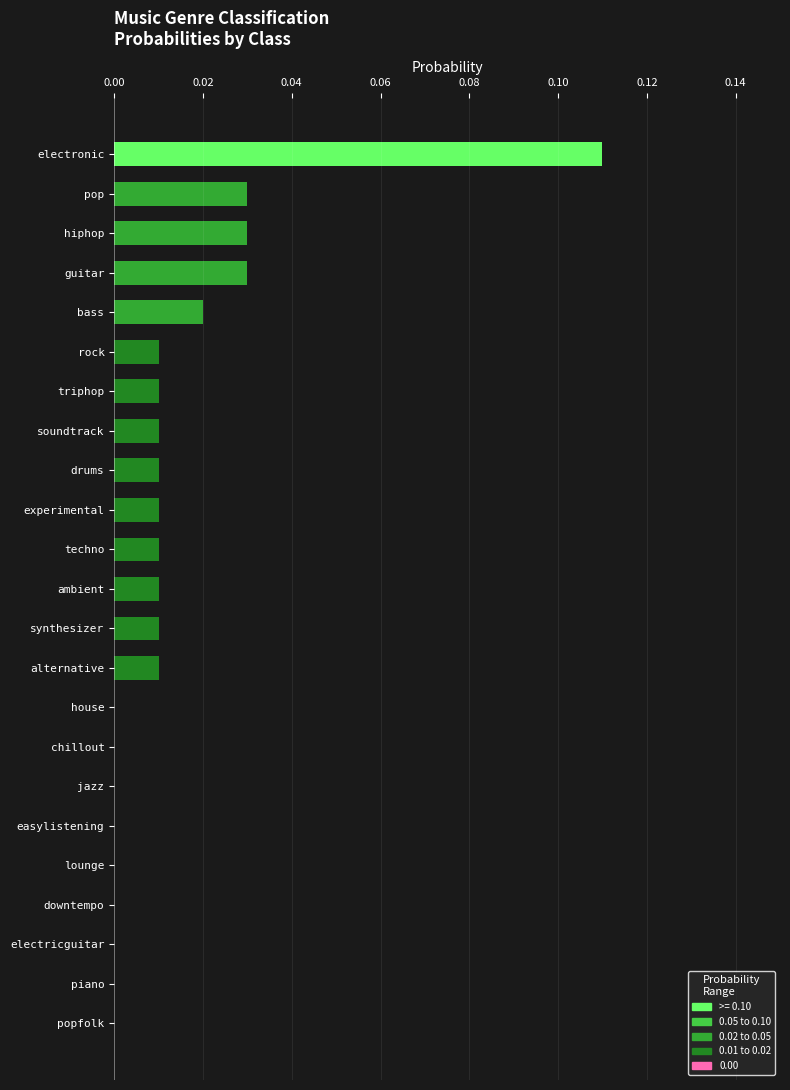

The chart shows a value of 0.0 at soundtrack. True or false?

True